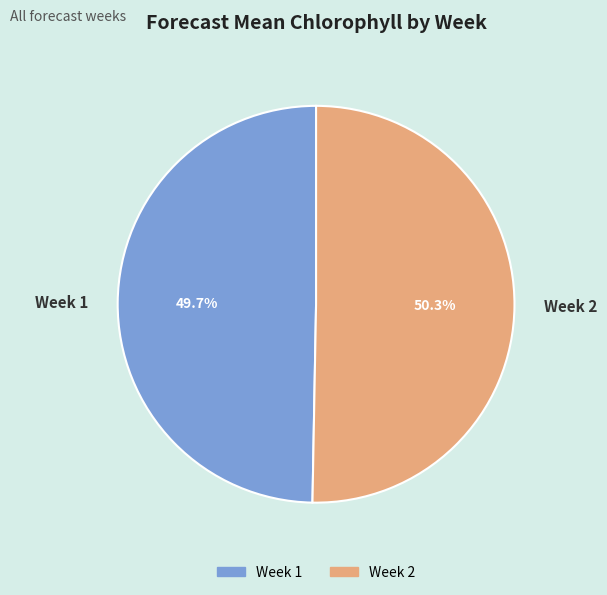

What percentage is NOT represented by Week 1?

50.3%